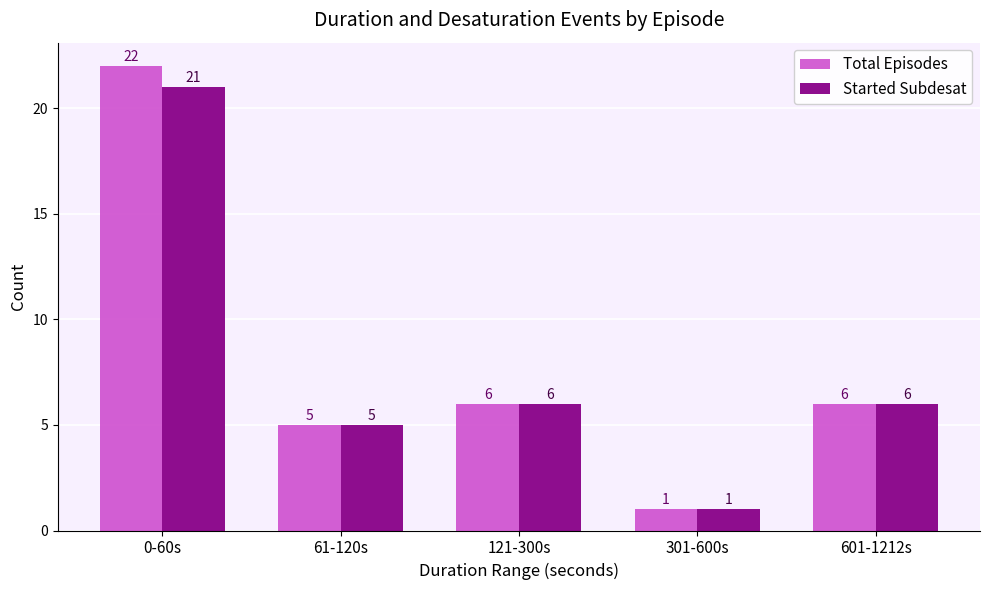

What is the average value of the Started Subdesat series?

8